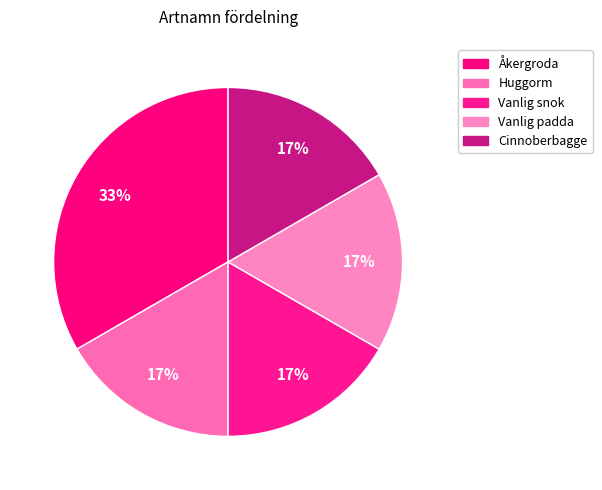

How many slices are in this pie chart?

5